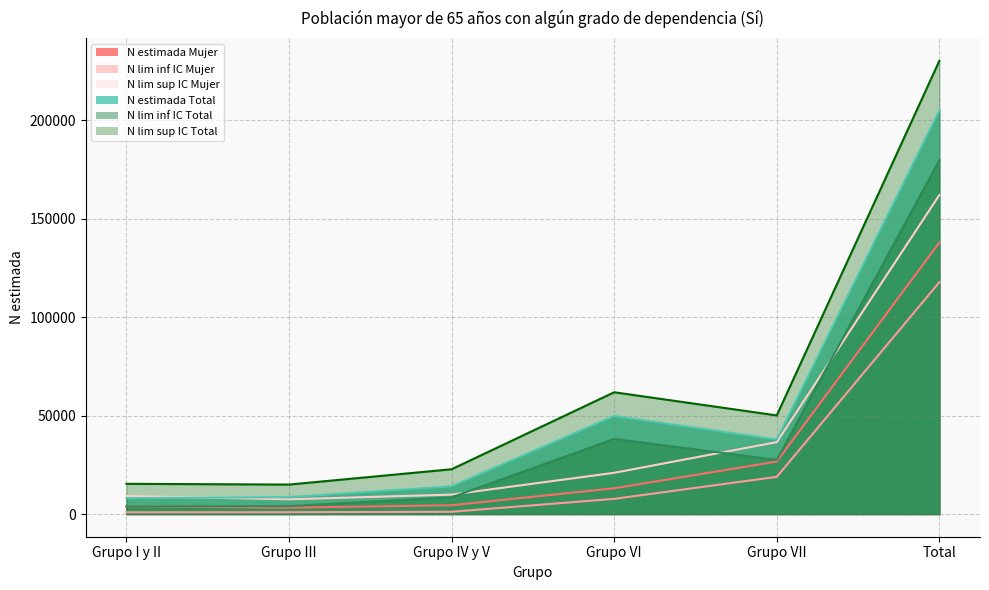

The N lim inf IC Mujer series shows 7723 at Grupo VI. True or false?

True